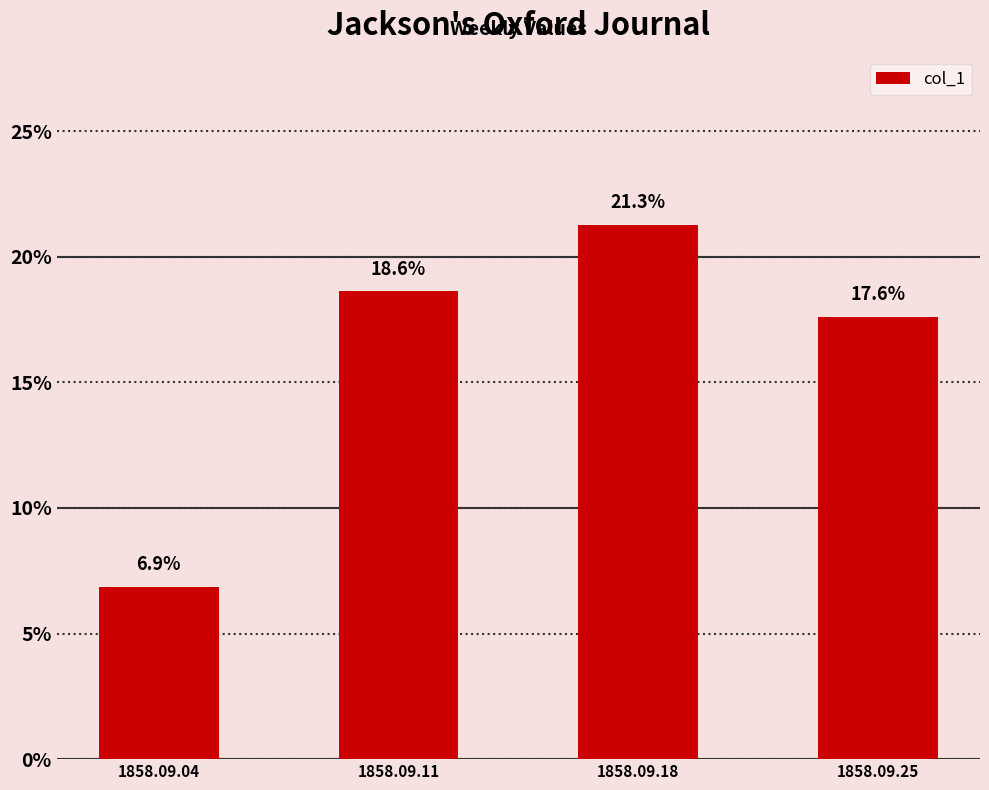

What is the sum of all values?

0.6